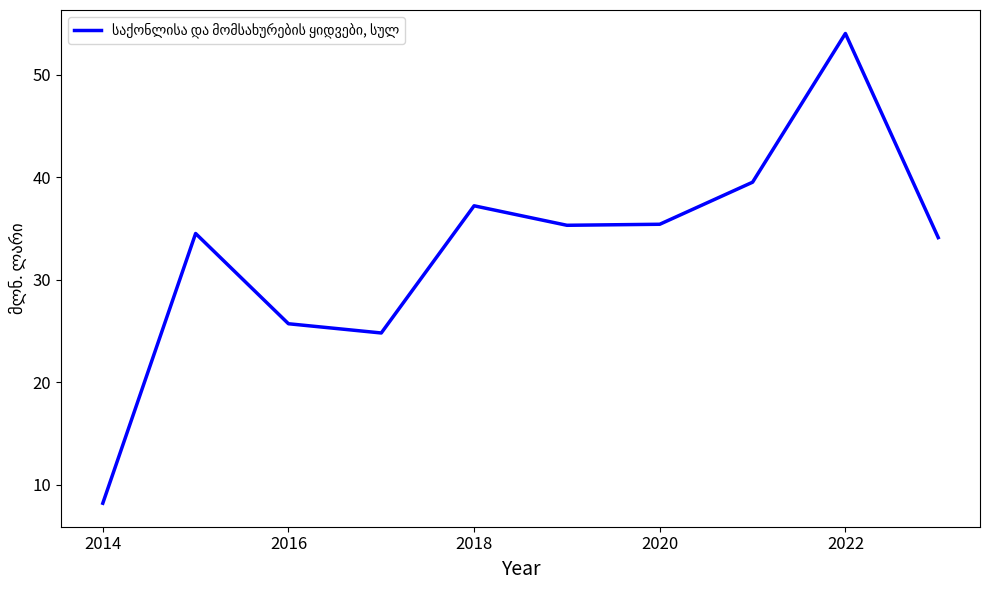

What is the difference between the maximum and minimum values?

45.8